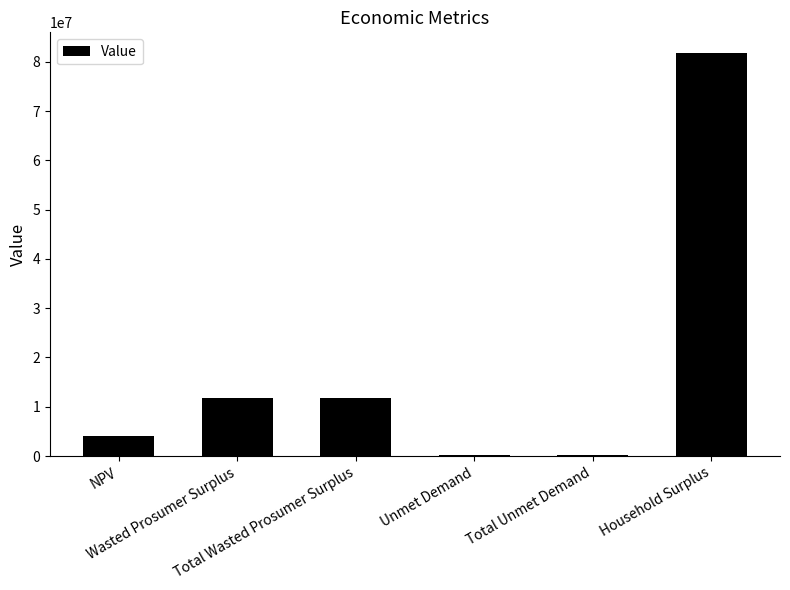

What is the value of the 1st bar from the left?

4039842.3